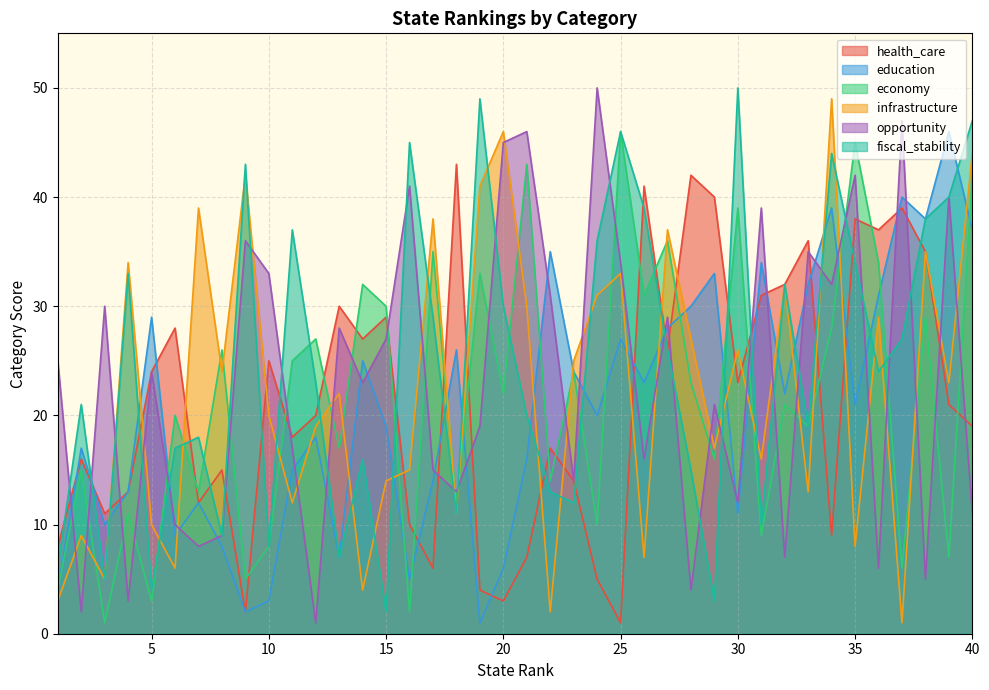

Does the chart display data point markers on the line(s)?

No